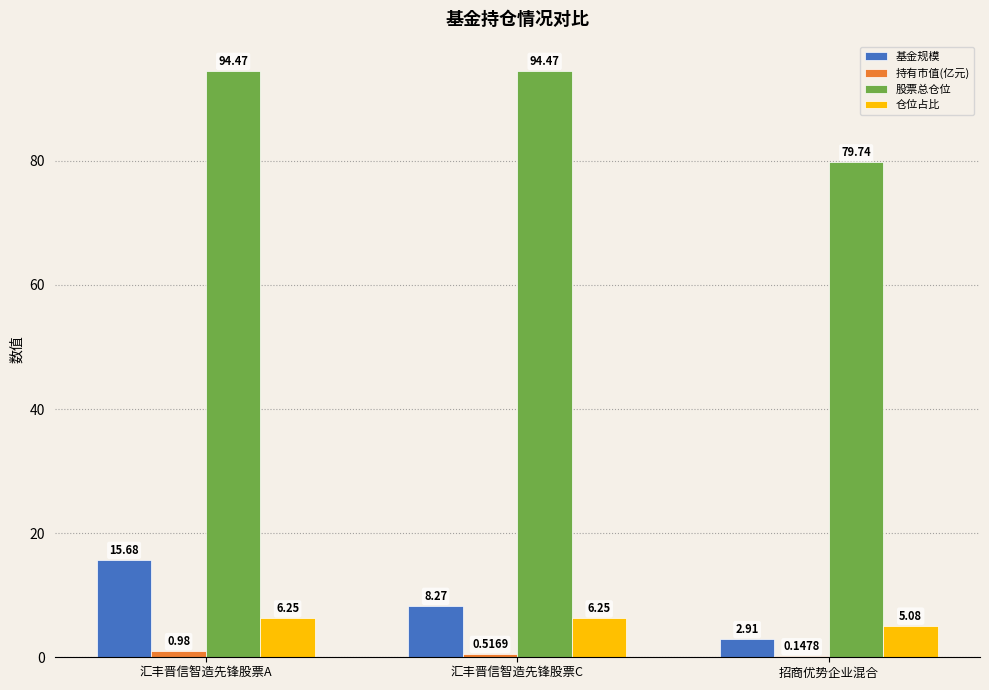

Which series changed the most between 汇丰晋信智造先锋股票A and 招商优势企业混合?

股票总仓位